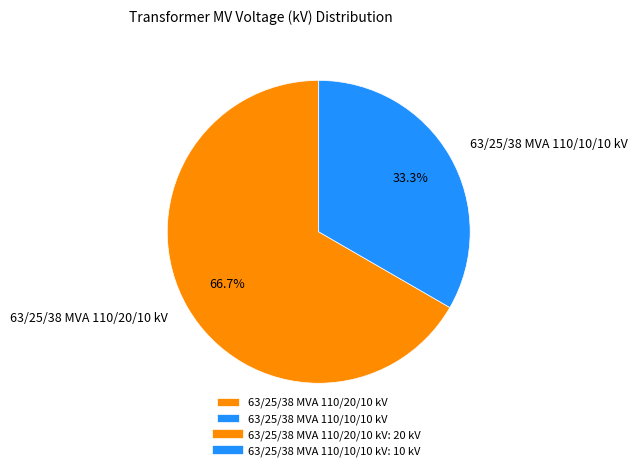

What is the smallest slice in the pie chart?

63/25/38 MVA 110/10/10 kV